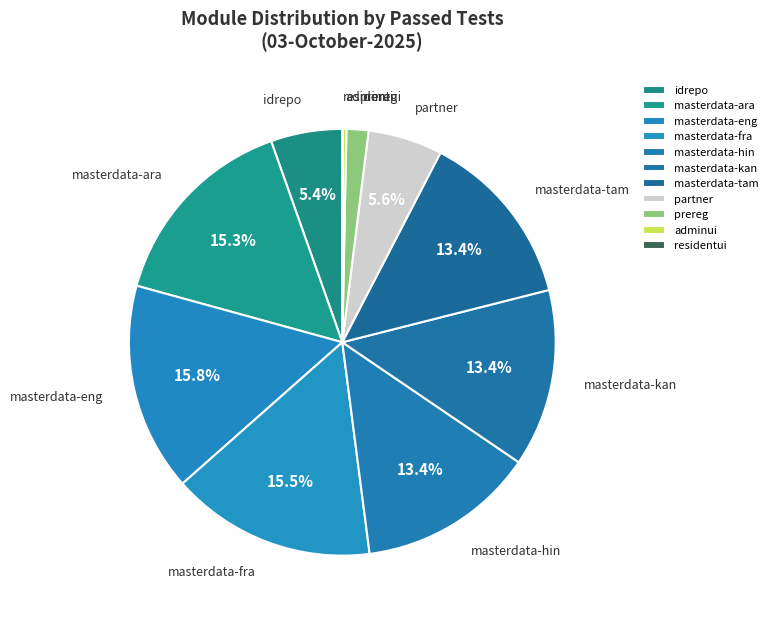

Combined, do masterdata-fra and masterdata-kan account for over 50%?

No